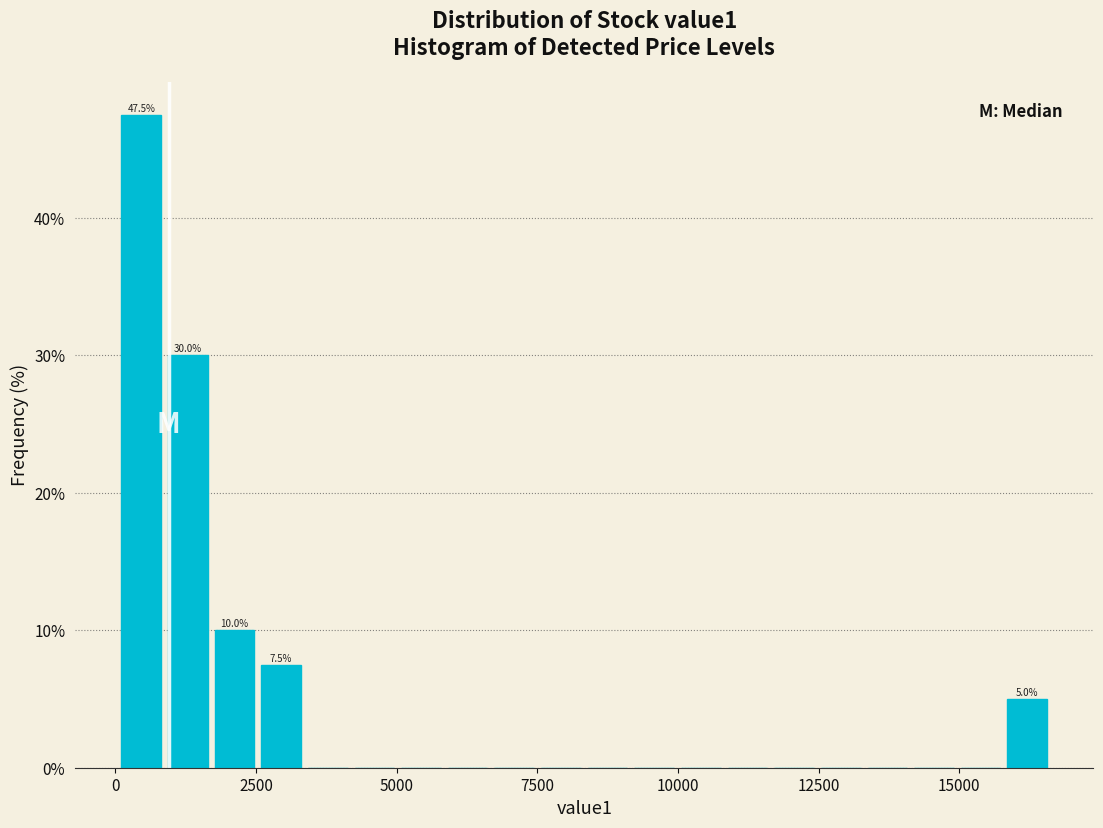

Read against the x-axis, roughly where is the centre of the tallest bar?

500